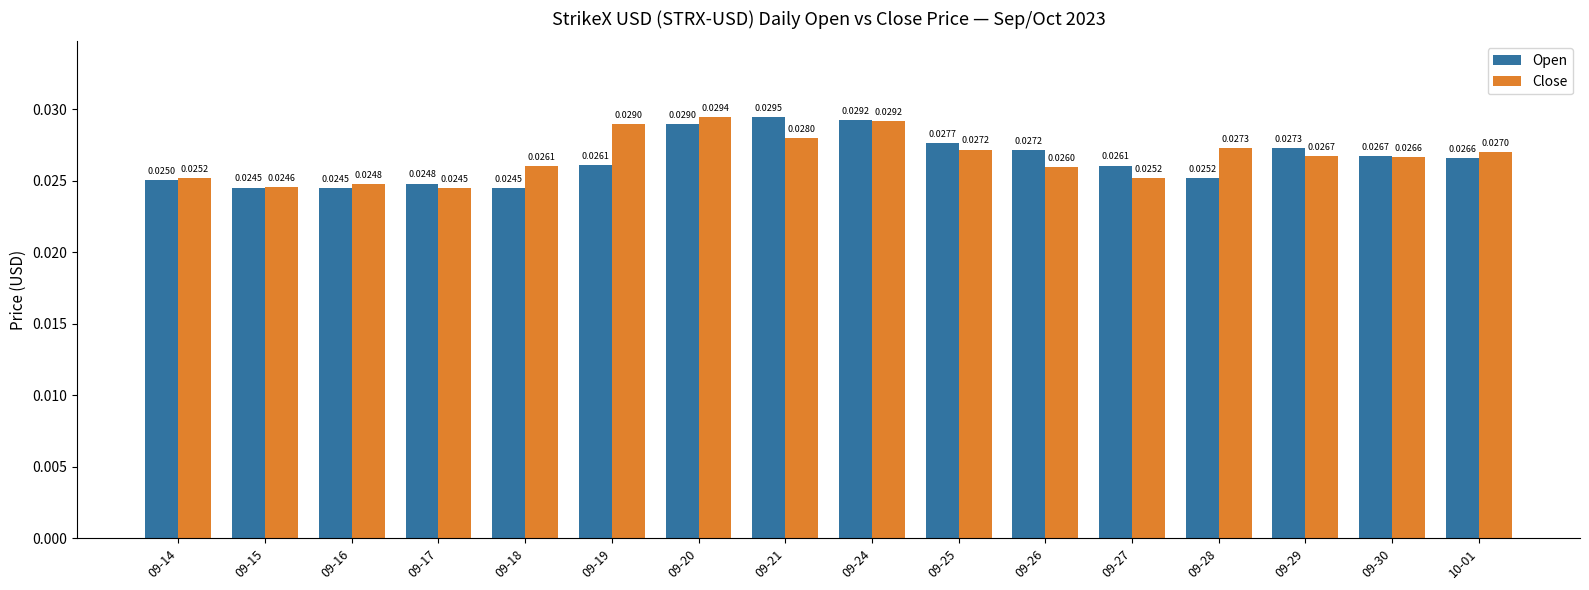

Which series changed the most between 09-16 and 09-30?

Open